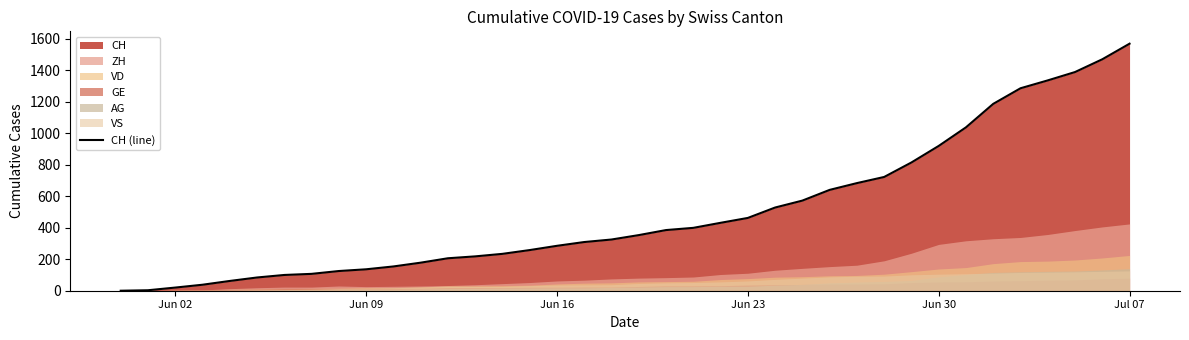

Which category has the highest value in the CH (line) series?

Jul 07